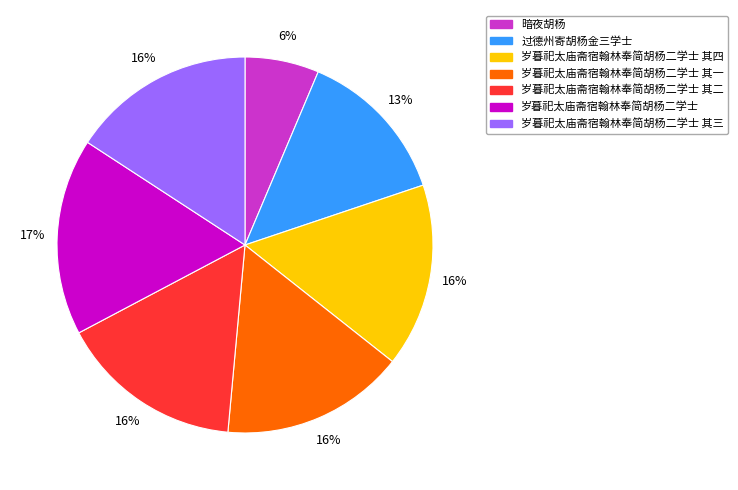

Which slice is the smallest?

暗夜胡杨